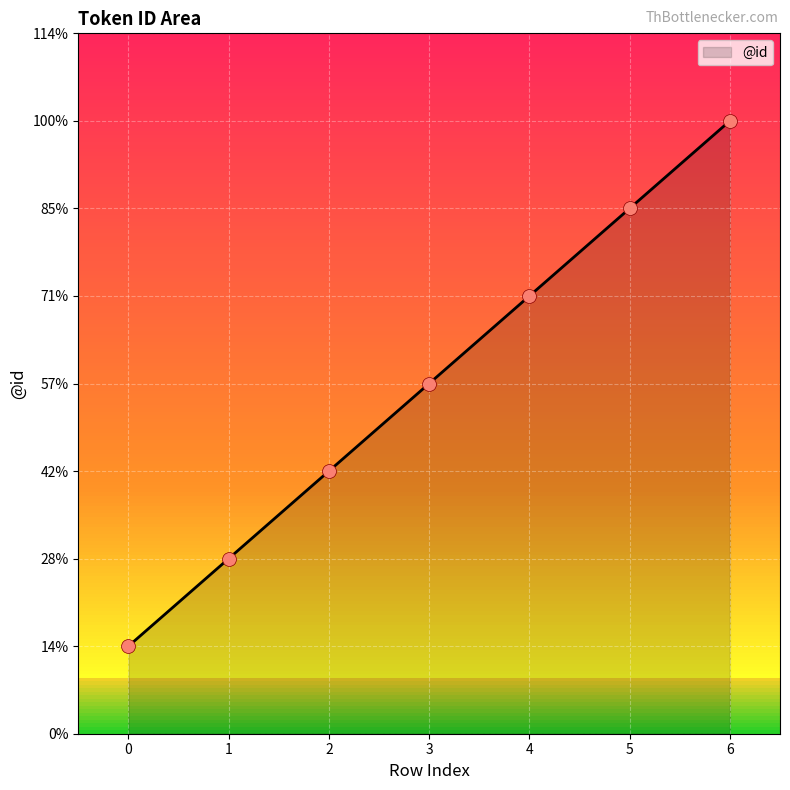

What is the change in value from 0 to 4?

+4